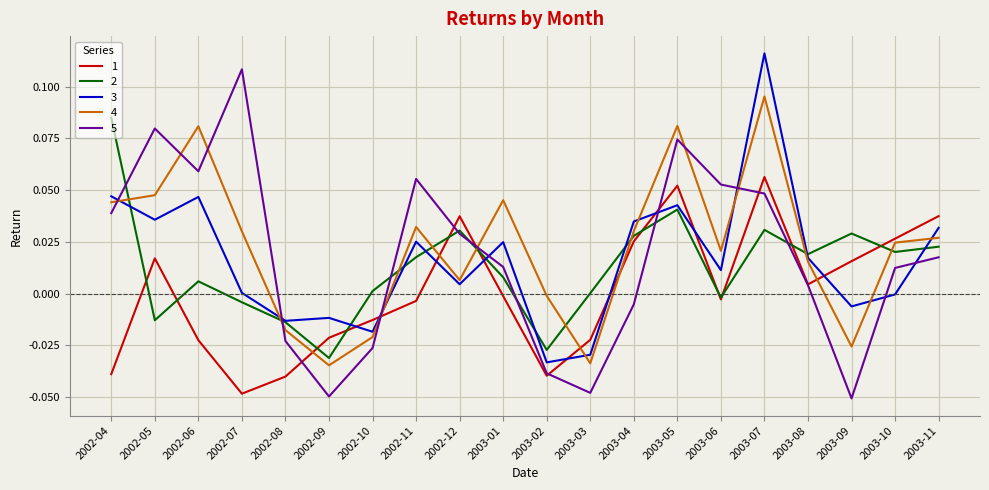

Which series has the largest range (max minus min)?

5